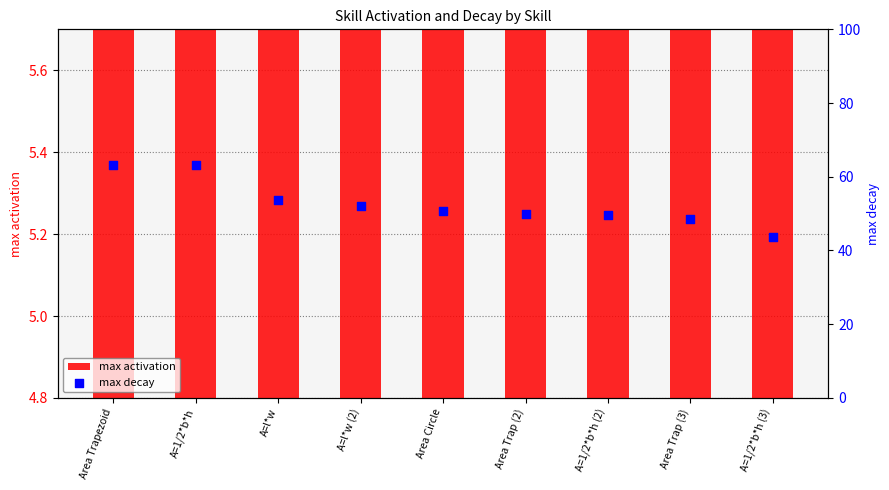

Which series has the largest total across all categories?

max decay